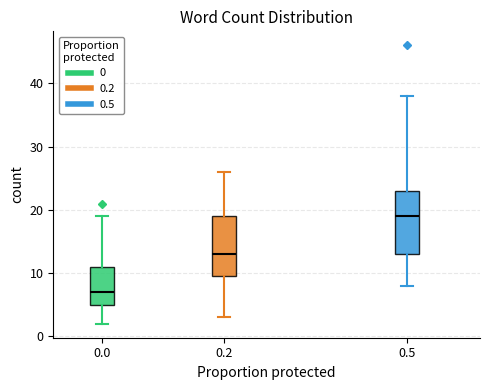

Reading left to right, read every box against the y-axis: the position of its median line, the range the box covers, and the ends of its whiskers. The values are not printed on the chart, so give them approximately, as read against the axis.

0.0: median 7, box 5 to 11, whiskers 2 to 19
0.2: median 13, box 10 to 19, whiskers 3 to 26
0.5: median 19, box 13 to 23, whiskers 8 to 38